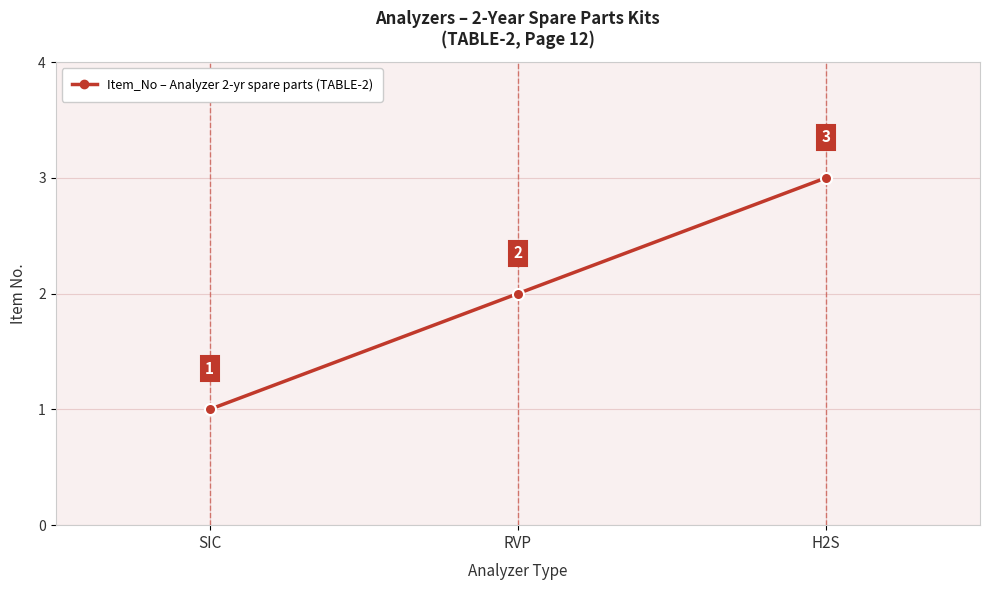

At which category does the chart reach its peak across all series?

H2S